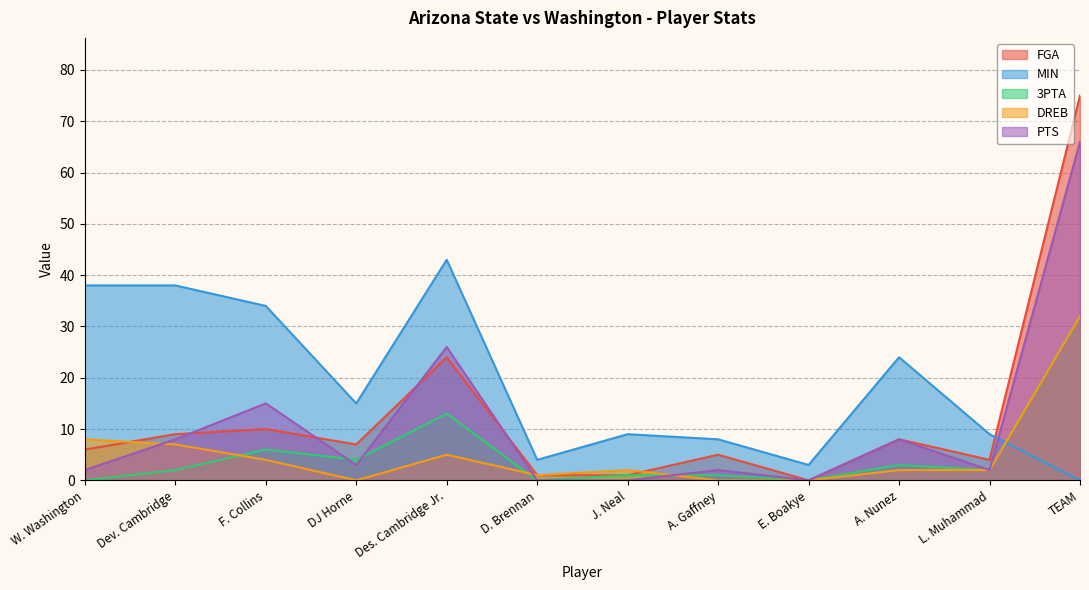

What is the sum of the 3PTA values at Dev. Cambridge and Des. Cambridge Jr.?

15